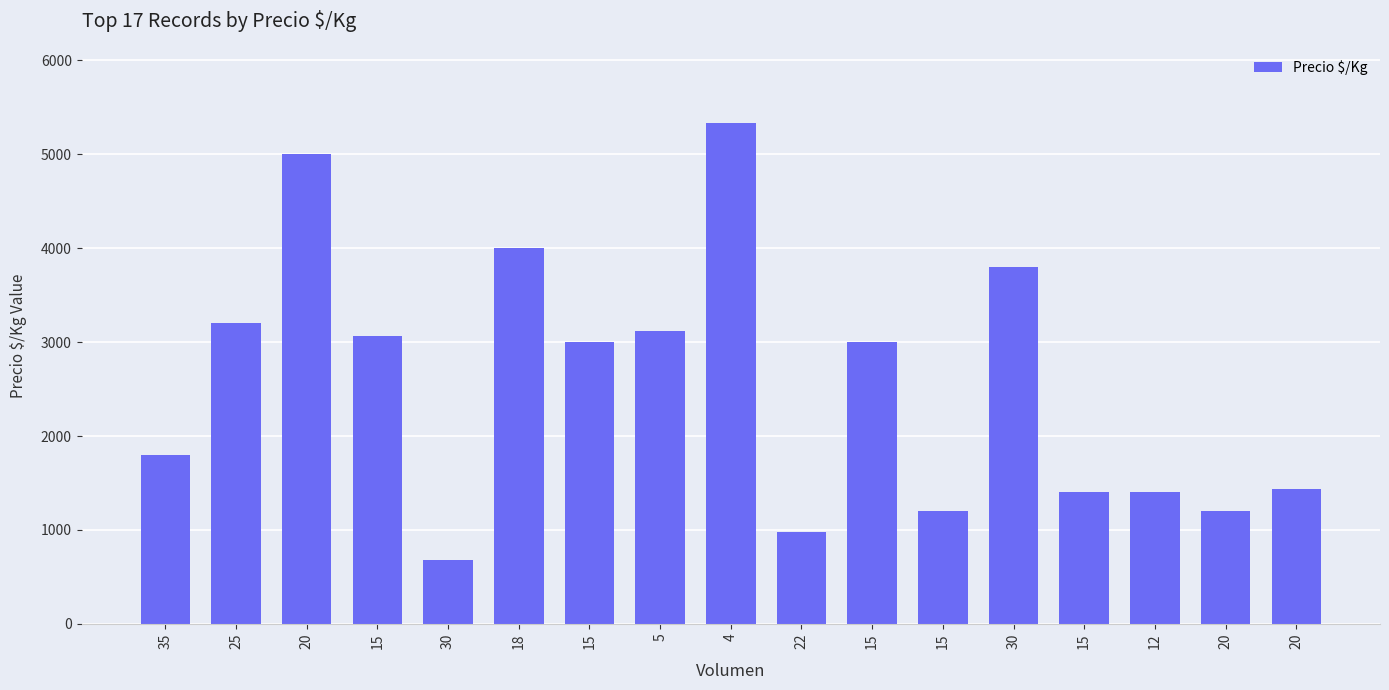

What is the minimum value shown in the chart?

680